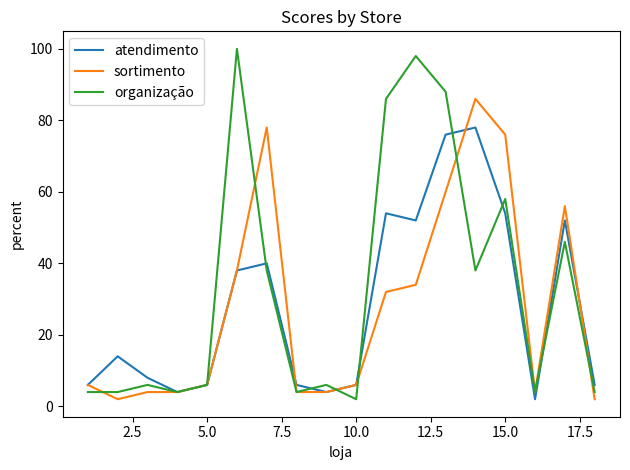

What is the maximum value shown in the chart?

100